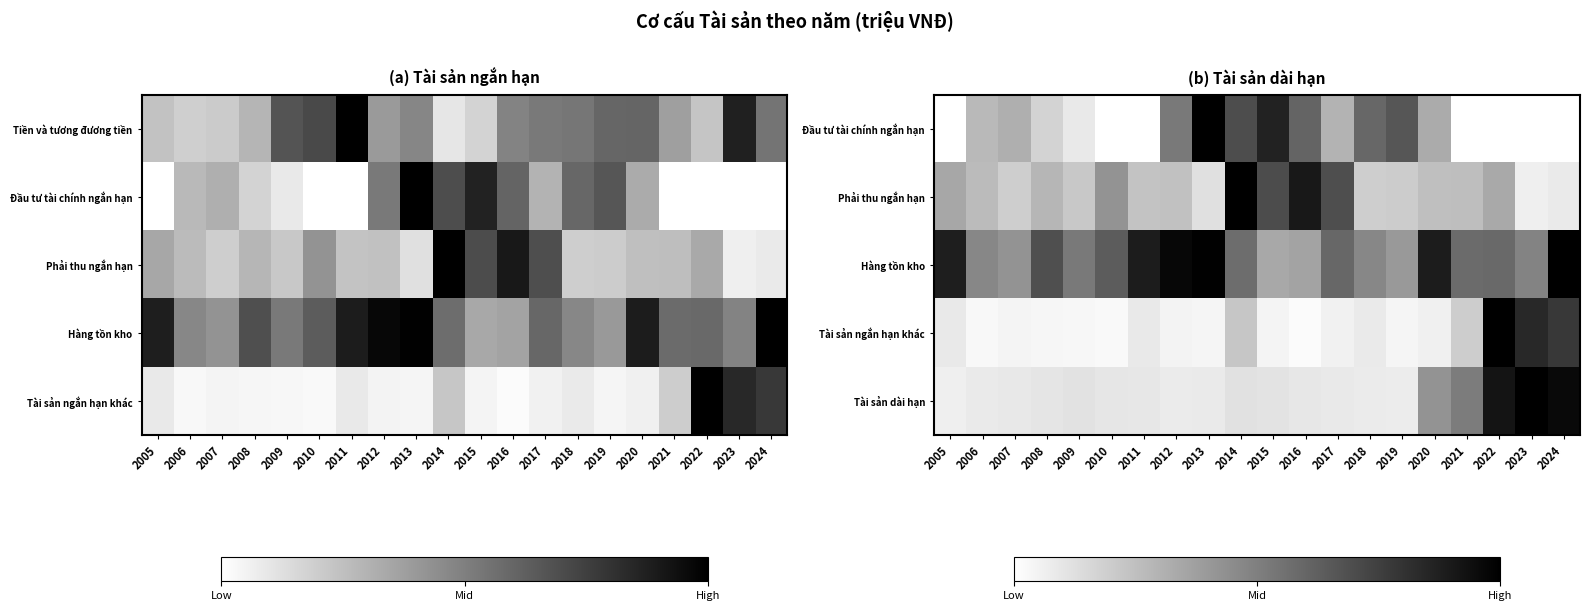

What is the highest value of the Đầu tư tài chính ngắn hạn series?

1.0